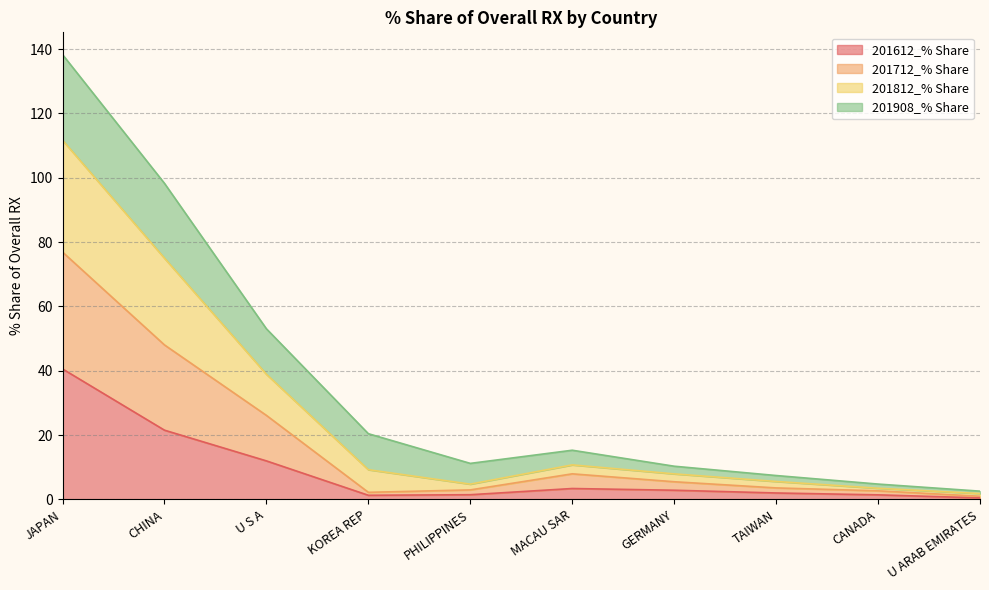

At which category is the sum across all series the highest?

JAPAN